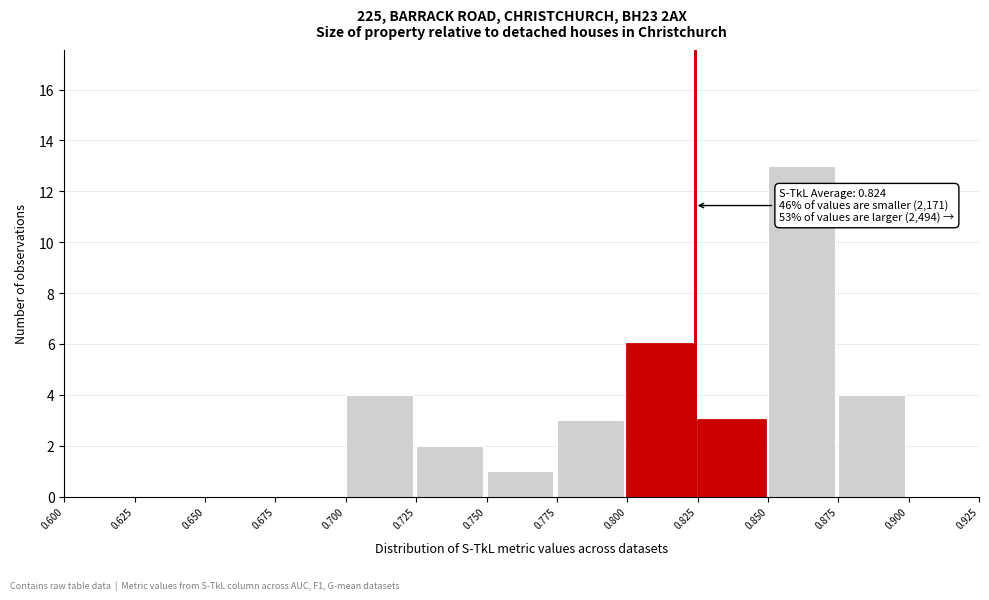

Over which range of the x-axis is the bar tallest?

0.850 to 0.875